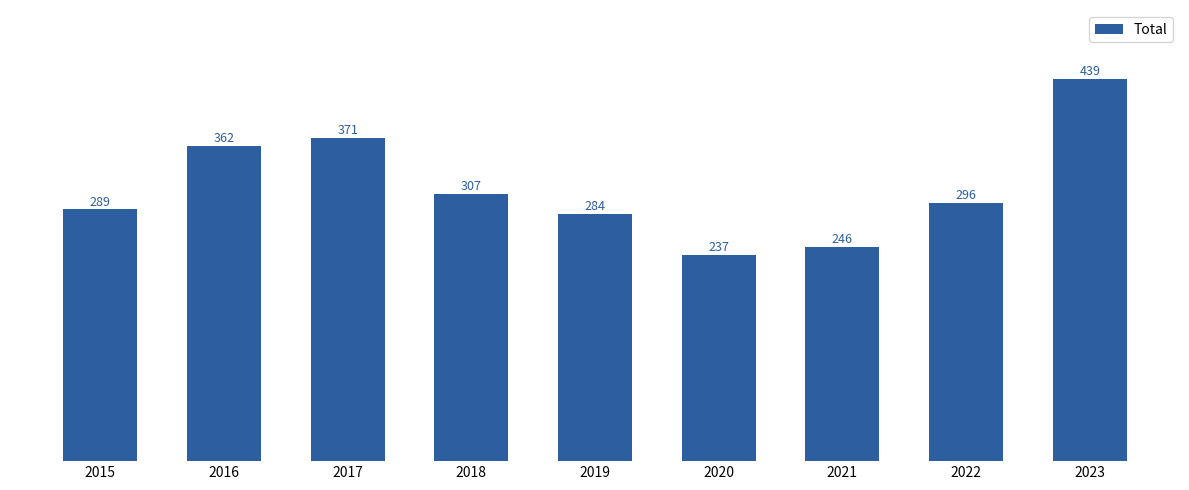

What is the difference between the maximum and minimum values?

202